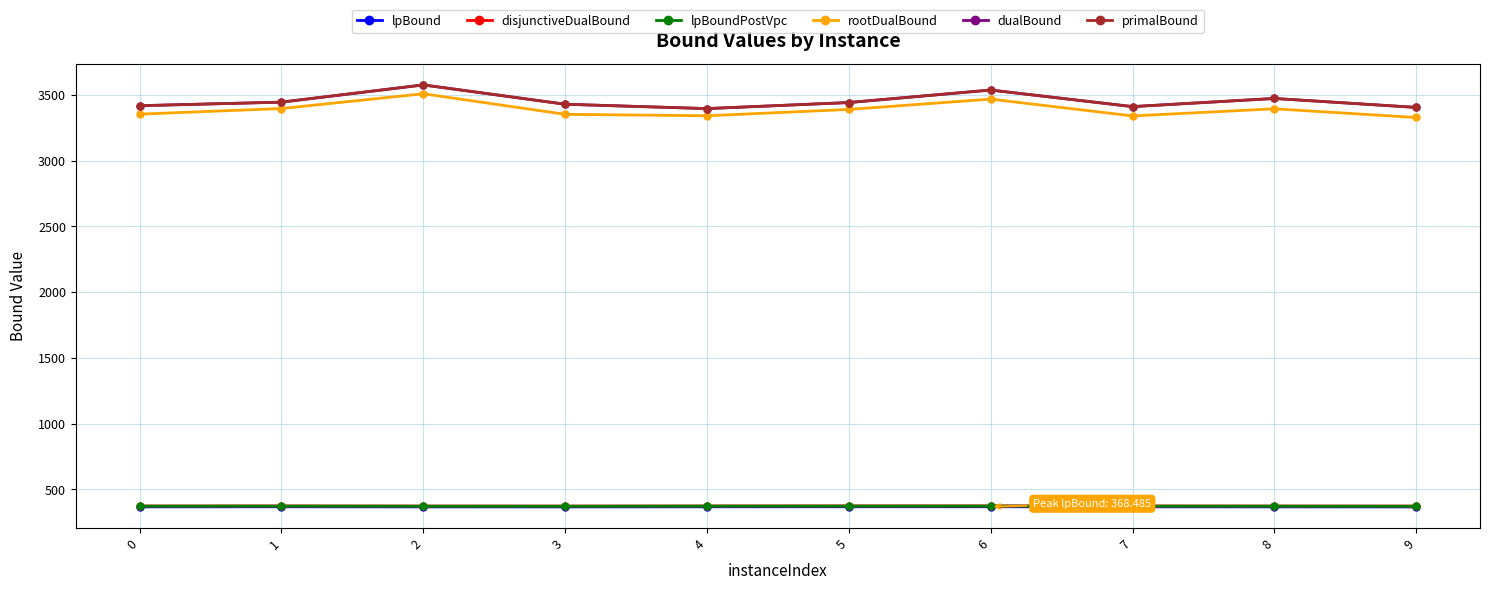

Is this an area chart (filled region under the line)?

No